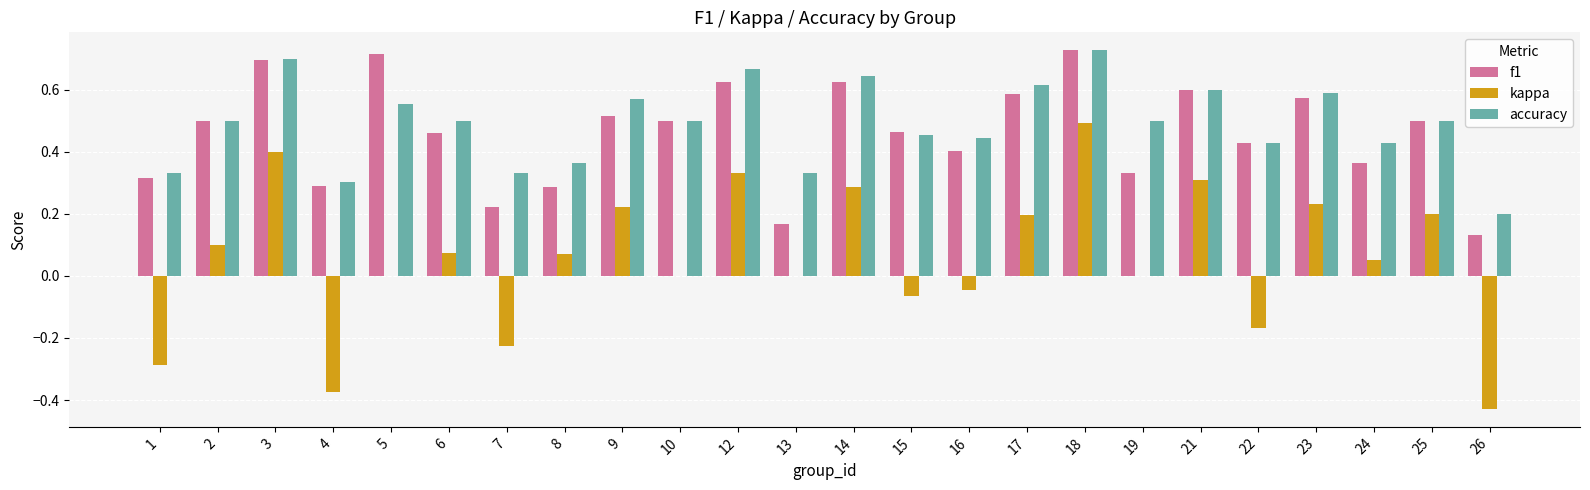

Which series changed the most between 6 and 8?

f1